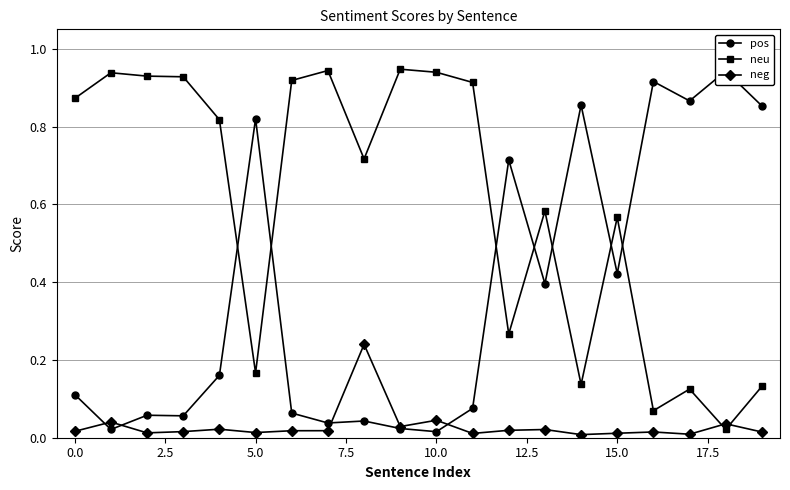

Does the chart display data point markers on the line(s)?

Yes